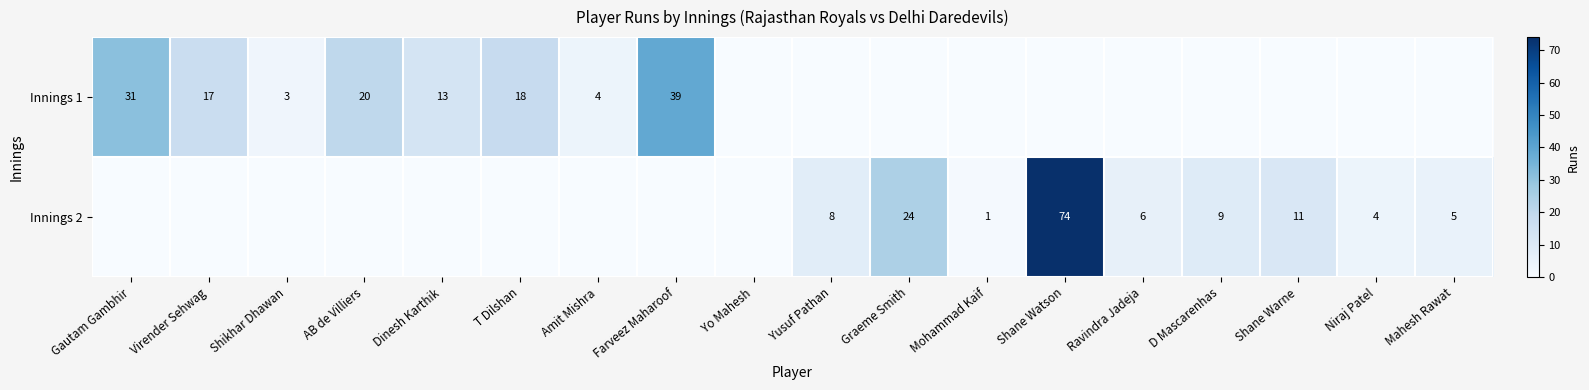

The value of Innings 1 at Dinesh Karthik is 13. True or false?

True